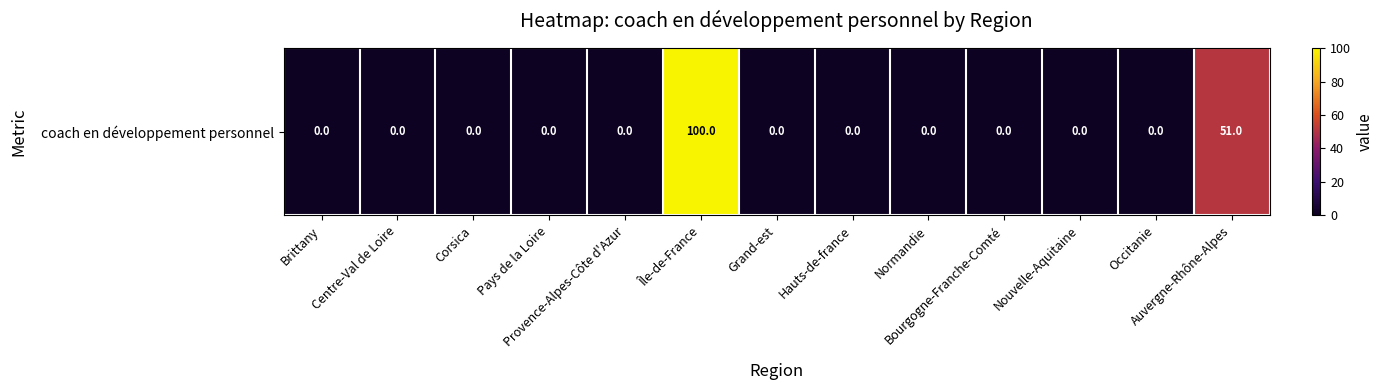

How many data points are above 0?

2